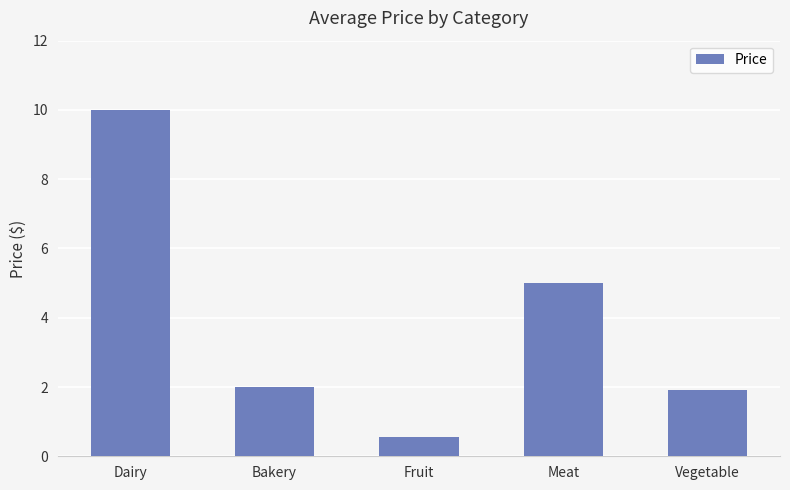

How many values are below 2?

2